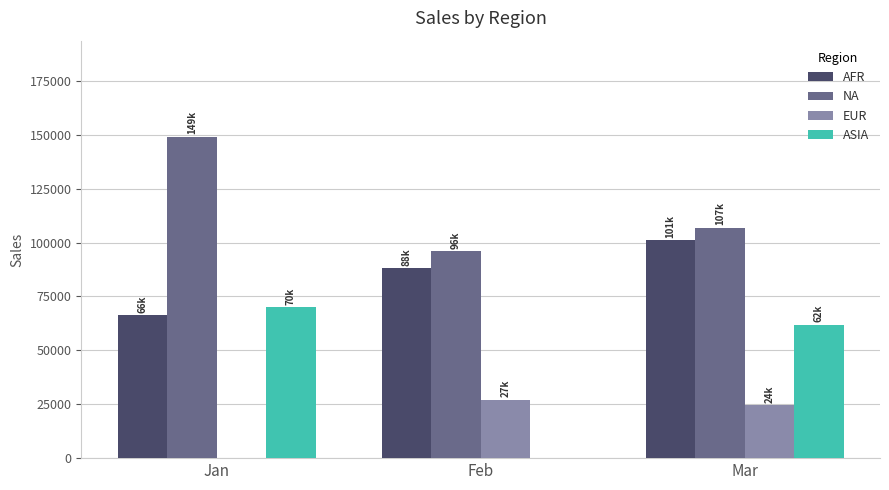

What is the total value across all series at Feb?

211150